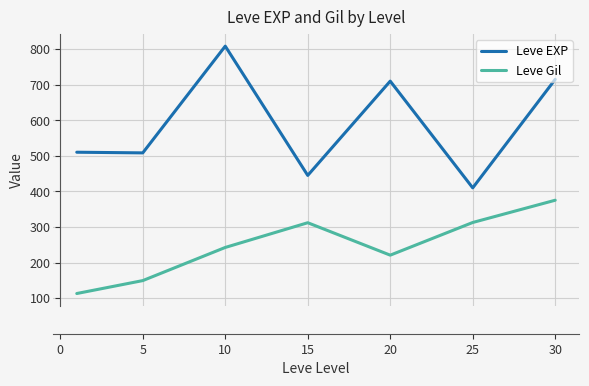

What is the difference between the maximum and minimum values in the Leve EXP series?

398.3